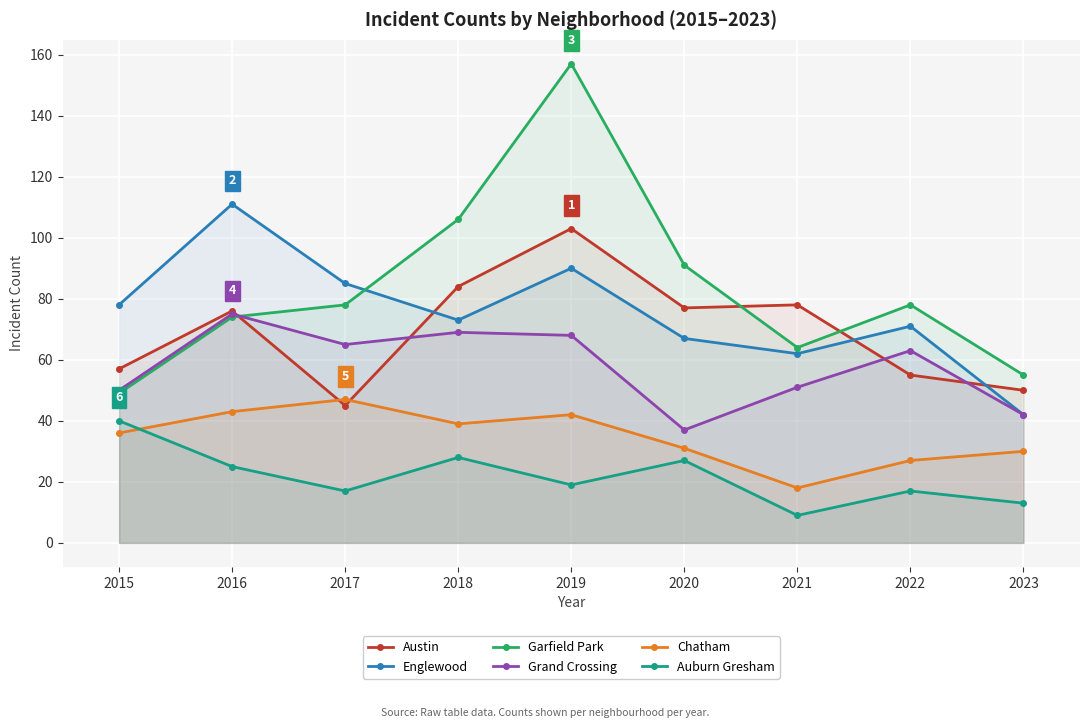

How many interior local peaks does the Austin series have?

3